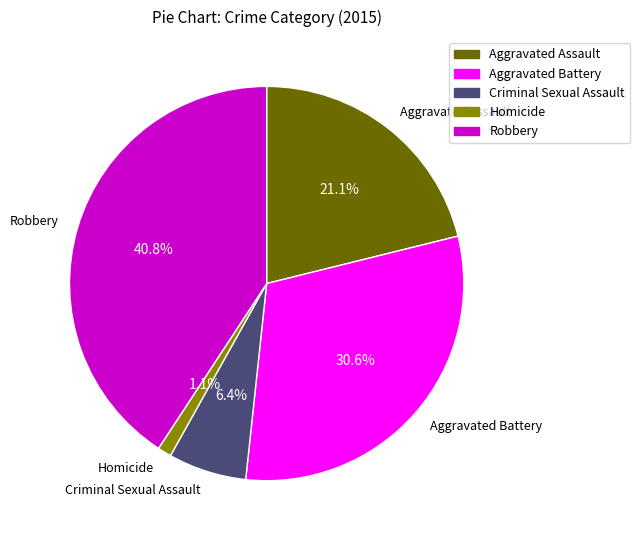

What is the change in value from Aggravated Battery to Homicide?

-78